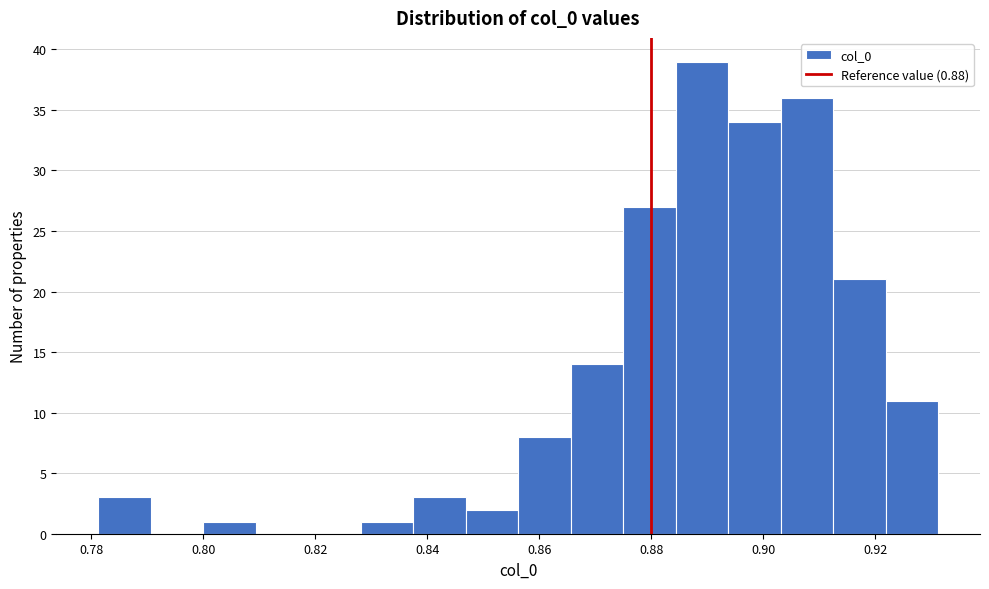

What is the height of the bar covering 0.894 to 0.904 on the x-axis? Neither the bar edges nor the heights are printed on the chart, so give them approximately, as read against the axes.

34